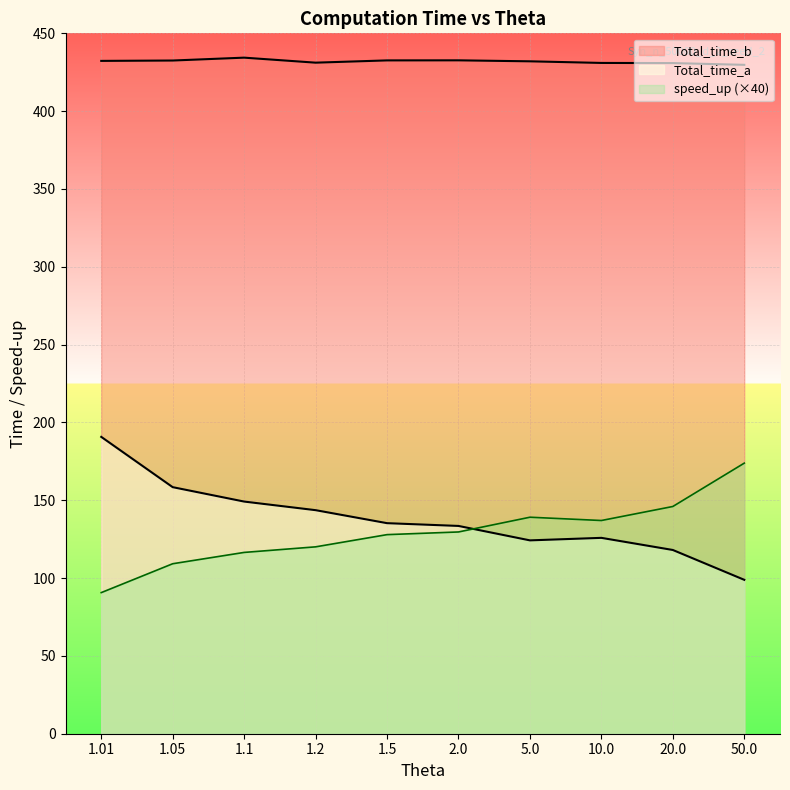

What is the maximum value for Total_time_a?

190.7